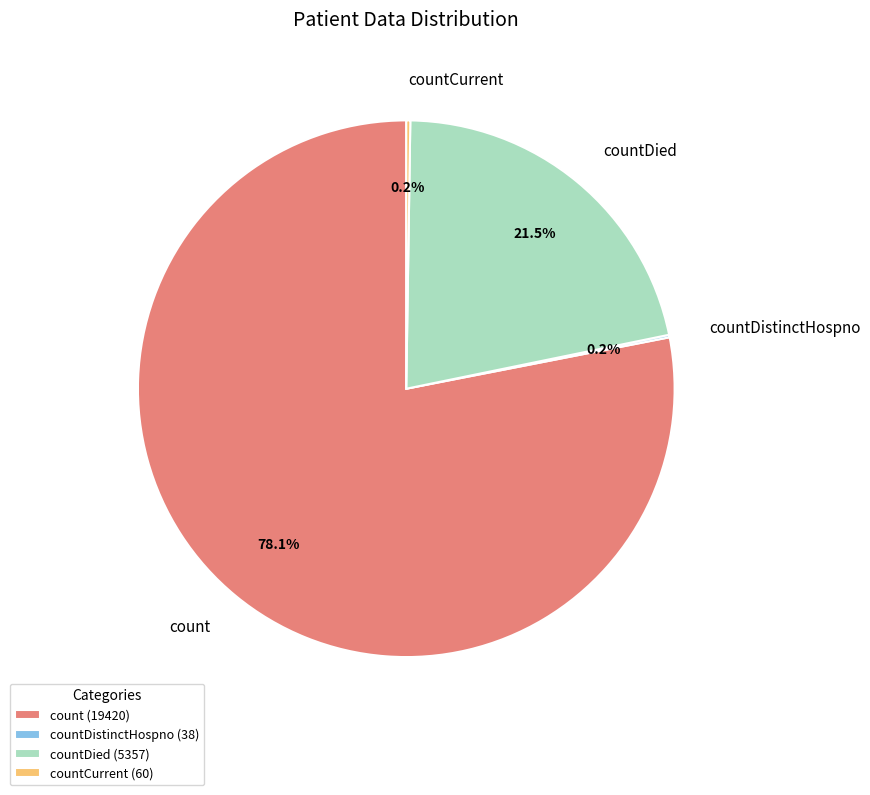

To the nearest percent, what is the average slice percentage?

25%